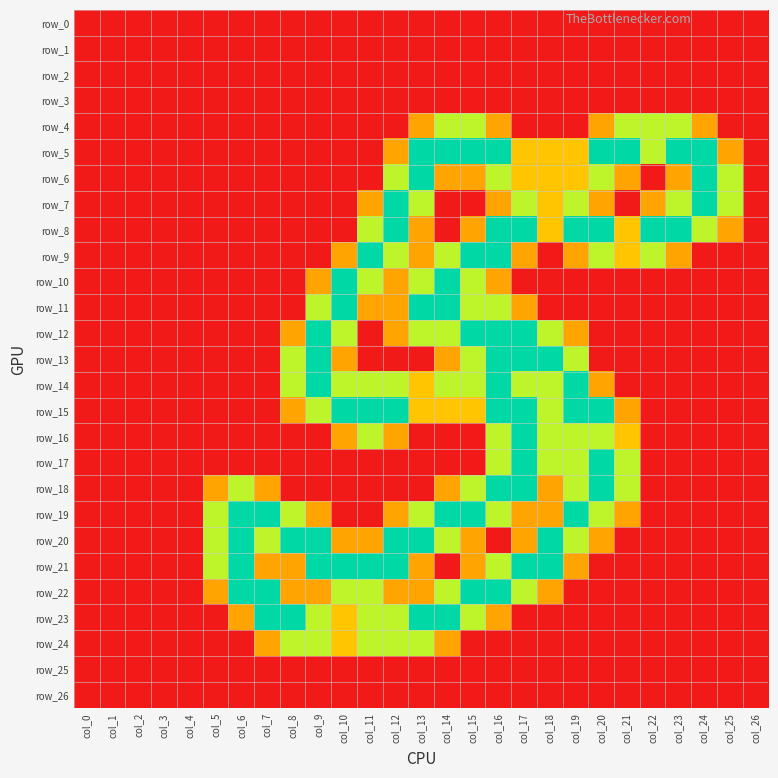

Which has a higher value, col_24 or col_7?

col_24